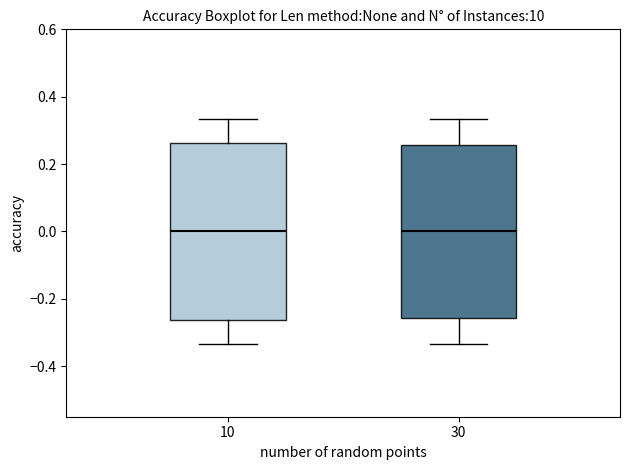

Reading left to right, transcribe this box plot: for each box, give where its median line is, the range the box spans, and where its two whiskers end, as read against the y-axis. The values are not printed on the chart, so give them approximately, as read against the axis.

10: median 0.00, box -0.26 to 0.26, whiskers -0.34 to 0.34
30: median 0.00, box -0.26 to 0.26, whiskers -0.34 to 0.34